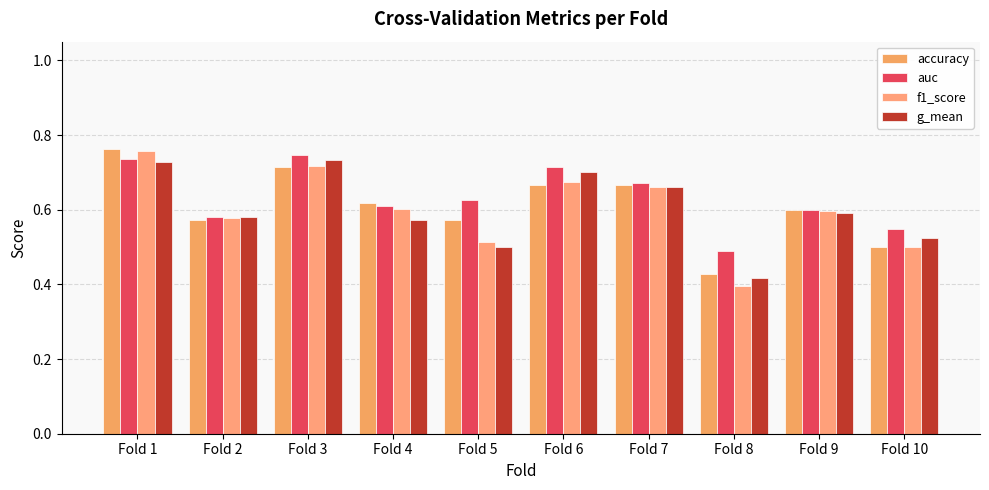

Count the number of categories in the chart.

10